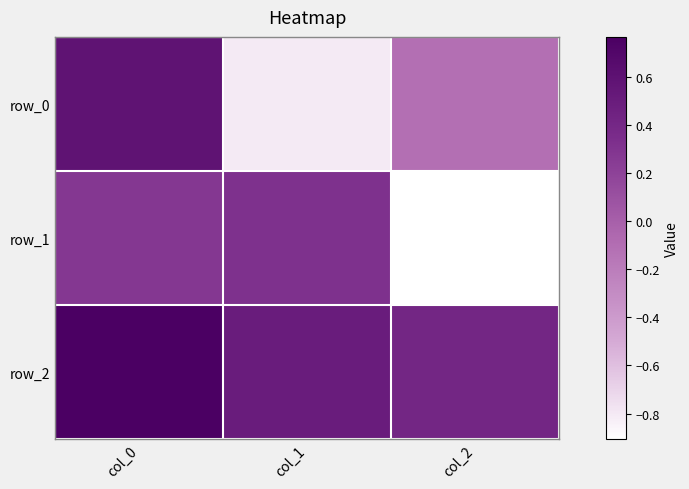

Count the number of data series in this chart.

3